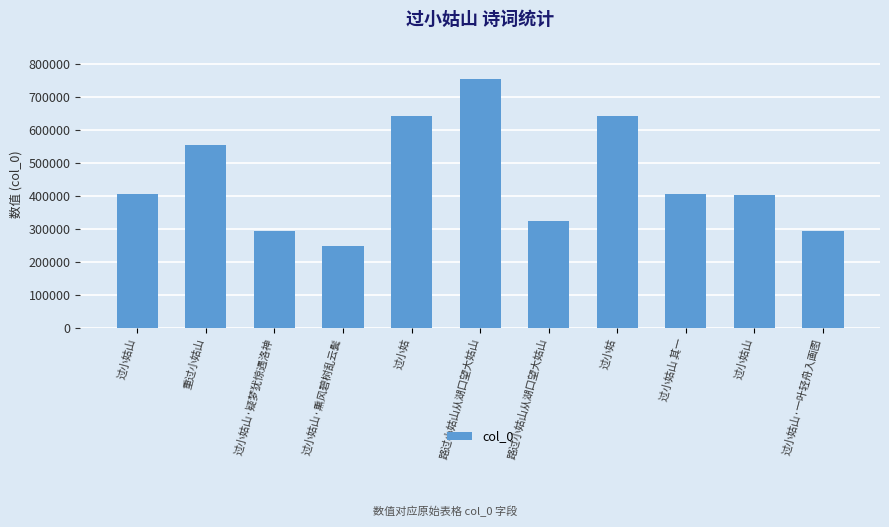

How many bars are there in total?

11